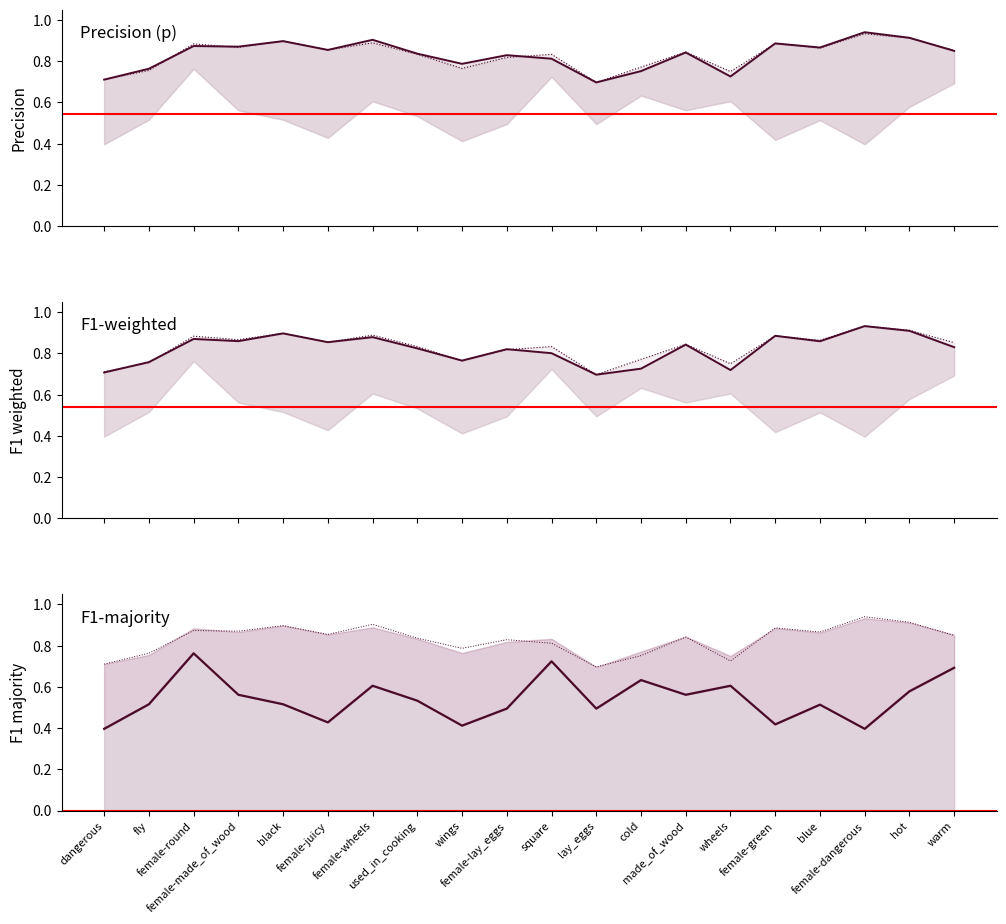

What is the total value across all series at warm?

3.2